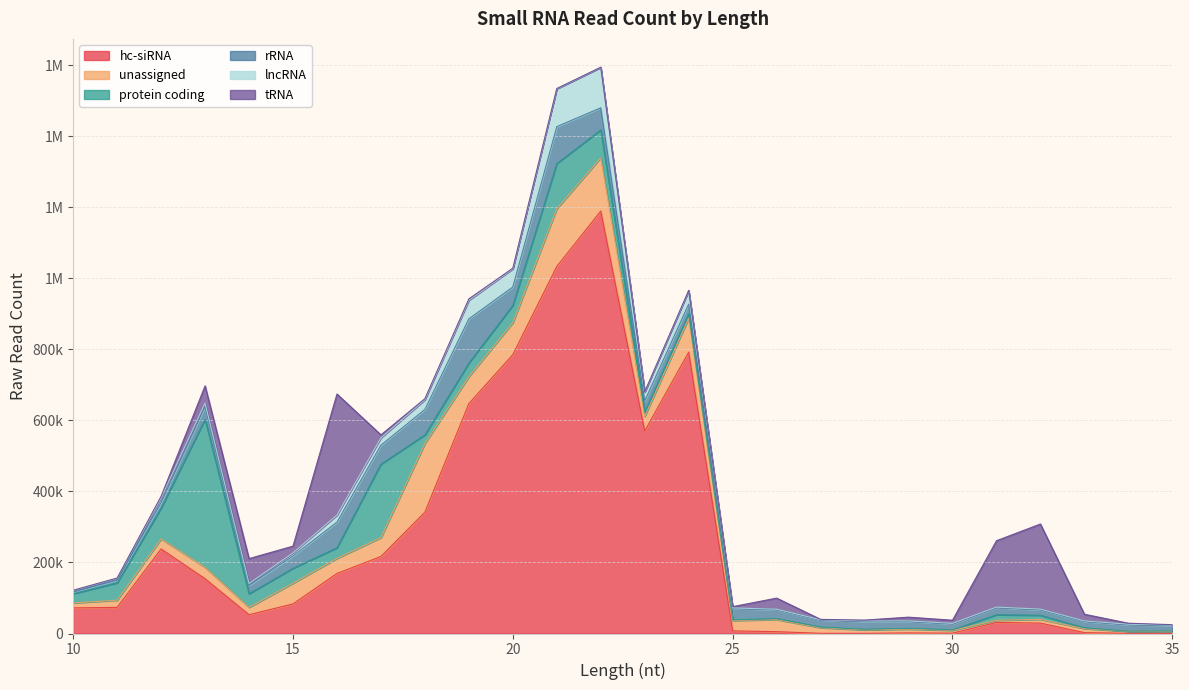

Rank the series by their maximum value, from highest to lowest.

hc-siRNA, protein coding, tRNA, unassigned, rRNA, lncRNA